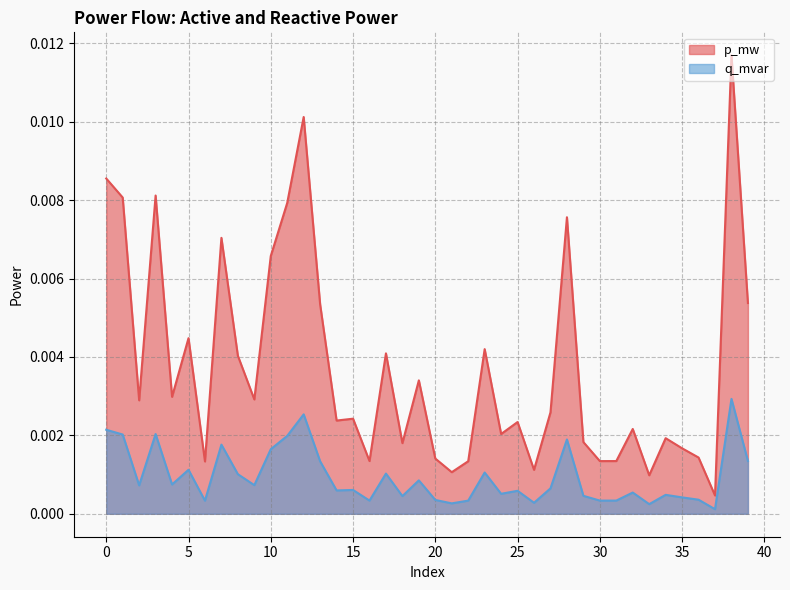

True or false: p_mw and q_mvar intersect in this chart.

False